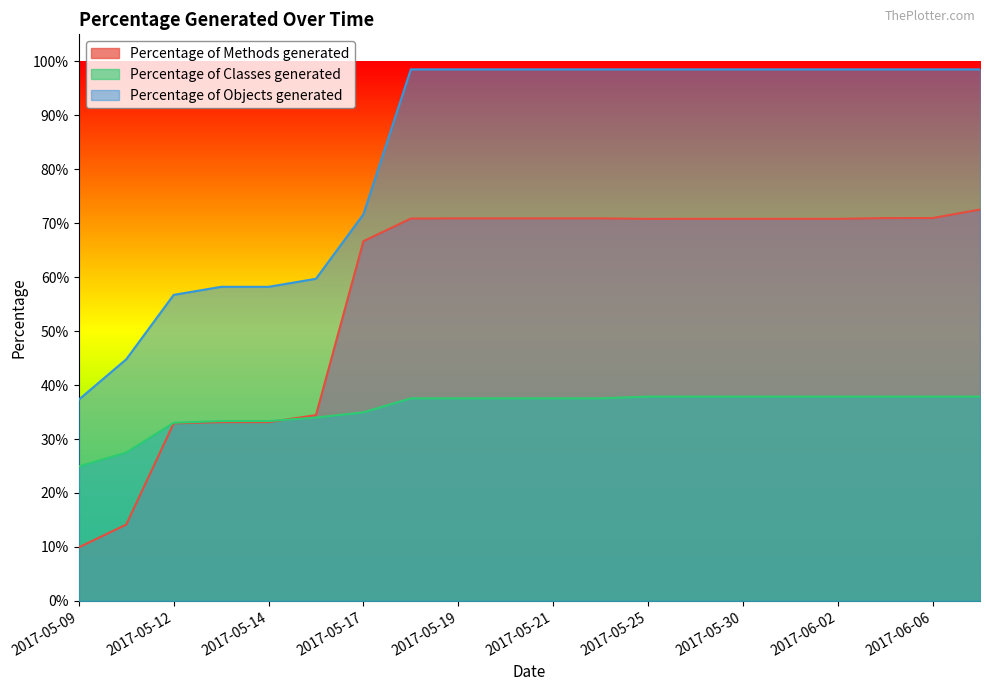

What is the sum of all Percentage of Classes generated values?

7.1